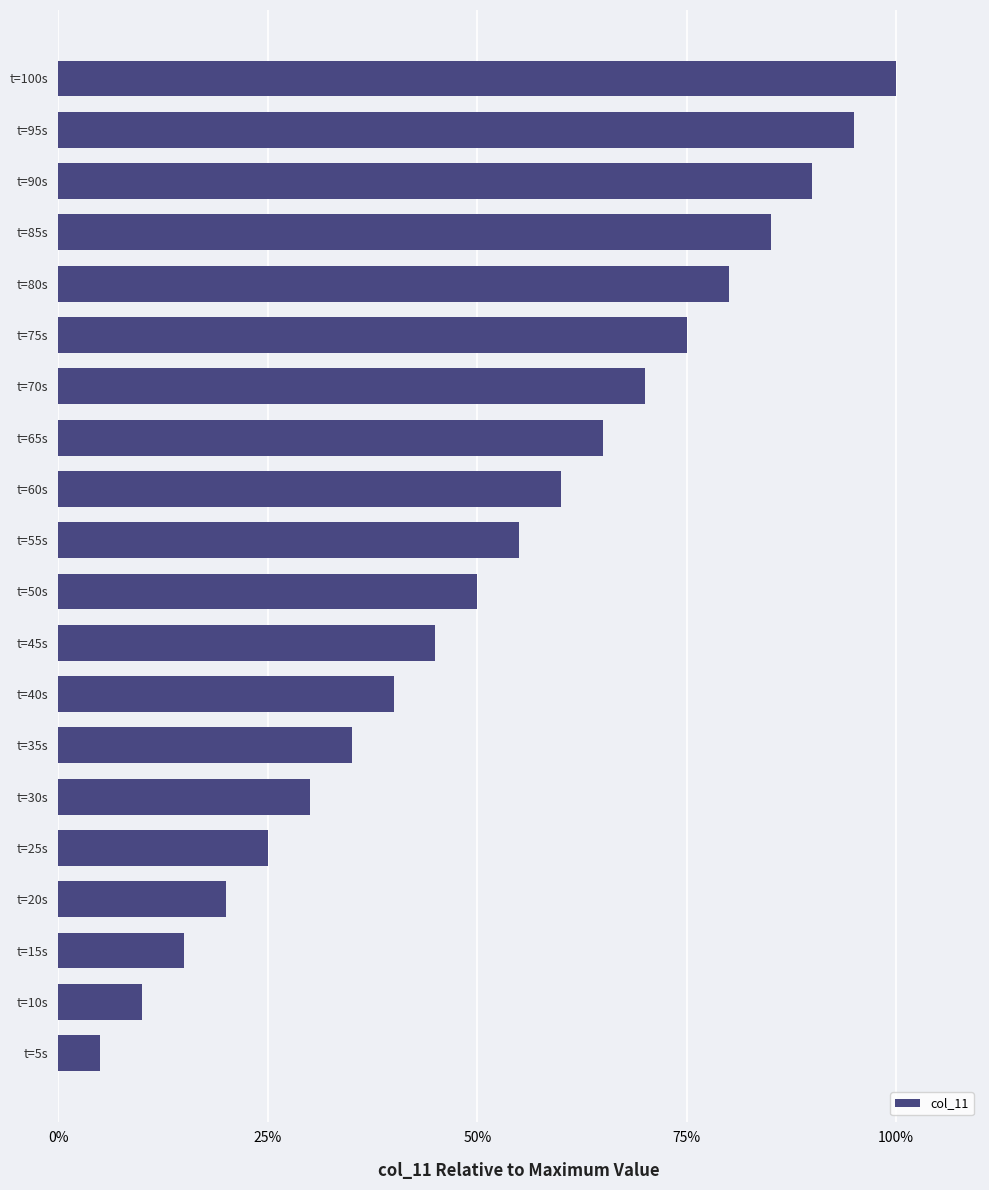

True or false: the data shows 65.0 at t=65s.

True